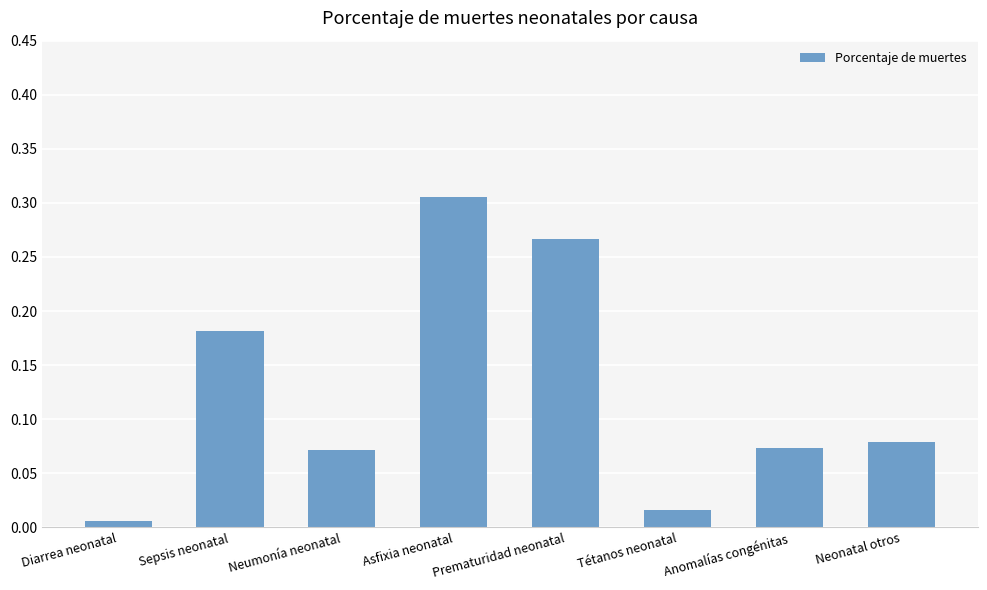

What is the label of the 8th bar from the right?

Diarrea neonatal